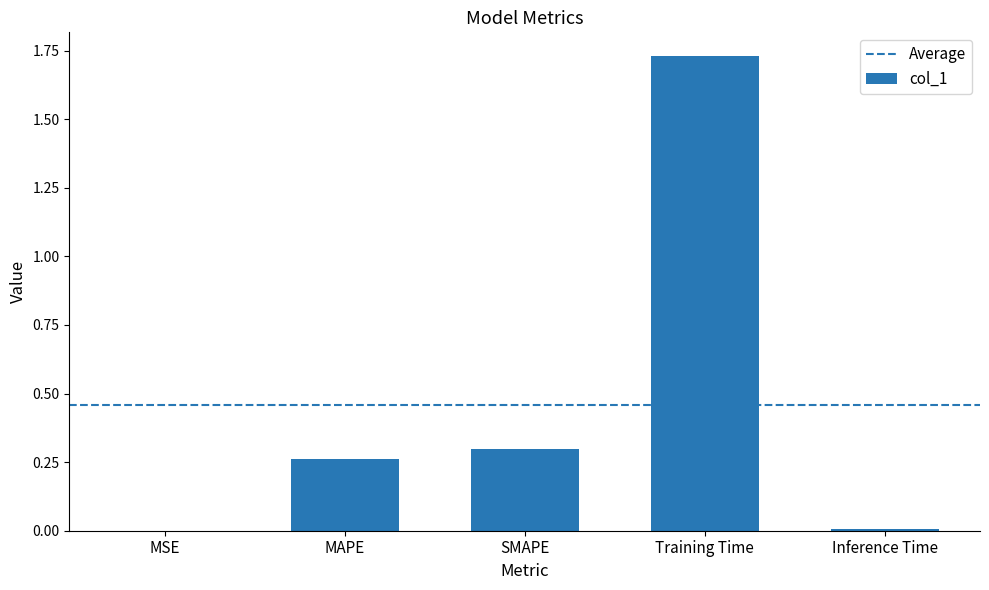

The chart shows a value of 0.0 at MSE. True or false?

True